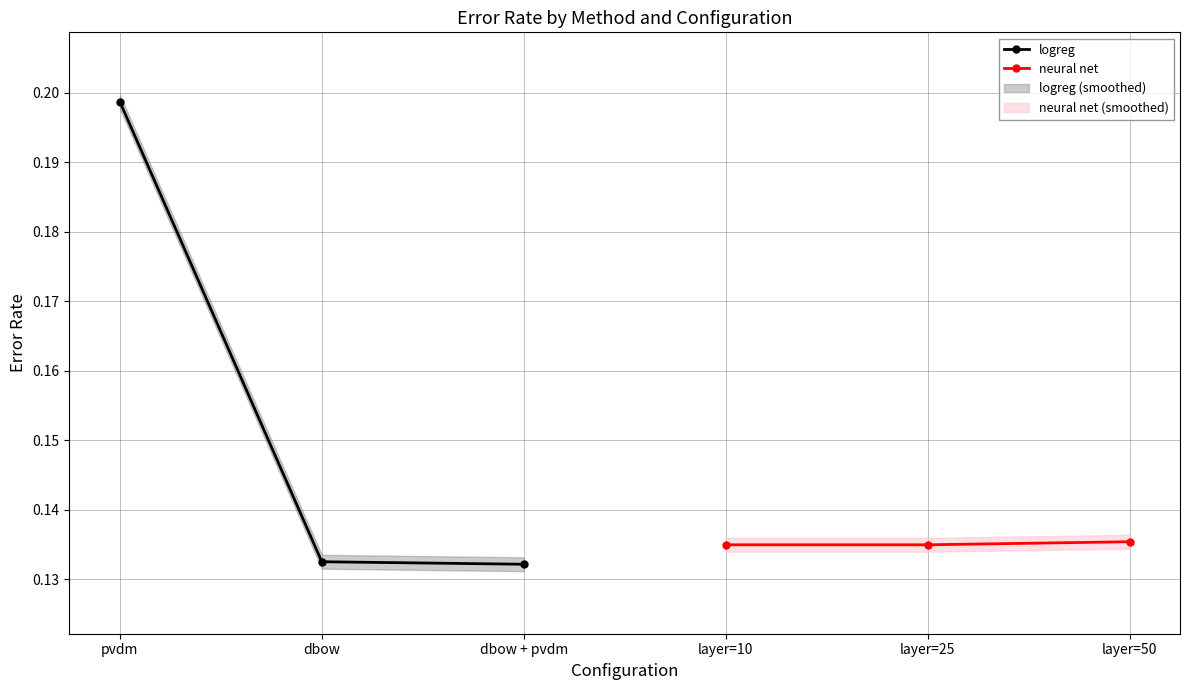

Is it true that neural net equals 0.2 at layer=25?

False